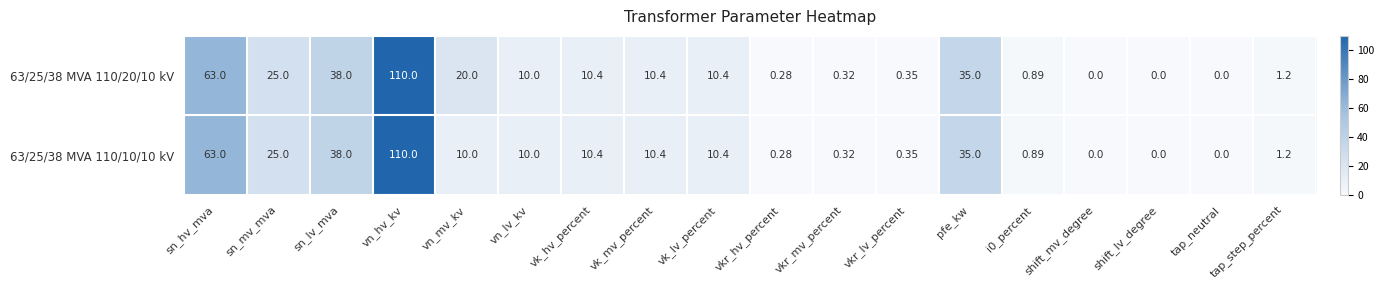

At which label does 63/25/38 MVA 110/20/10 kV first exceed 10?

sn_hv_mva